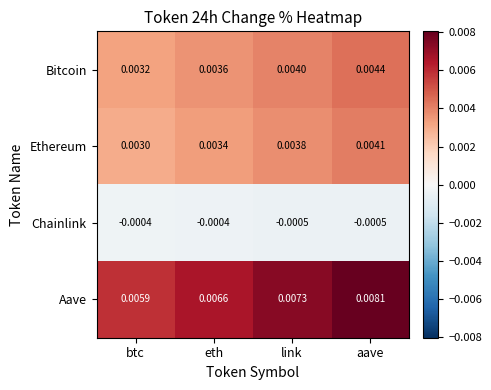

Which series has the largest range (max minus min)?

Aave